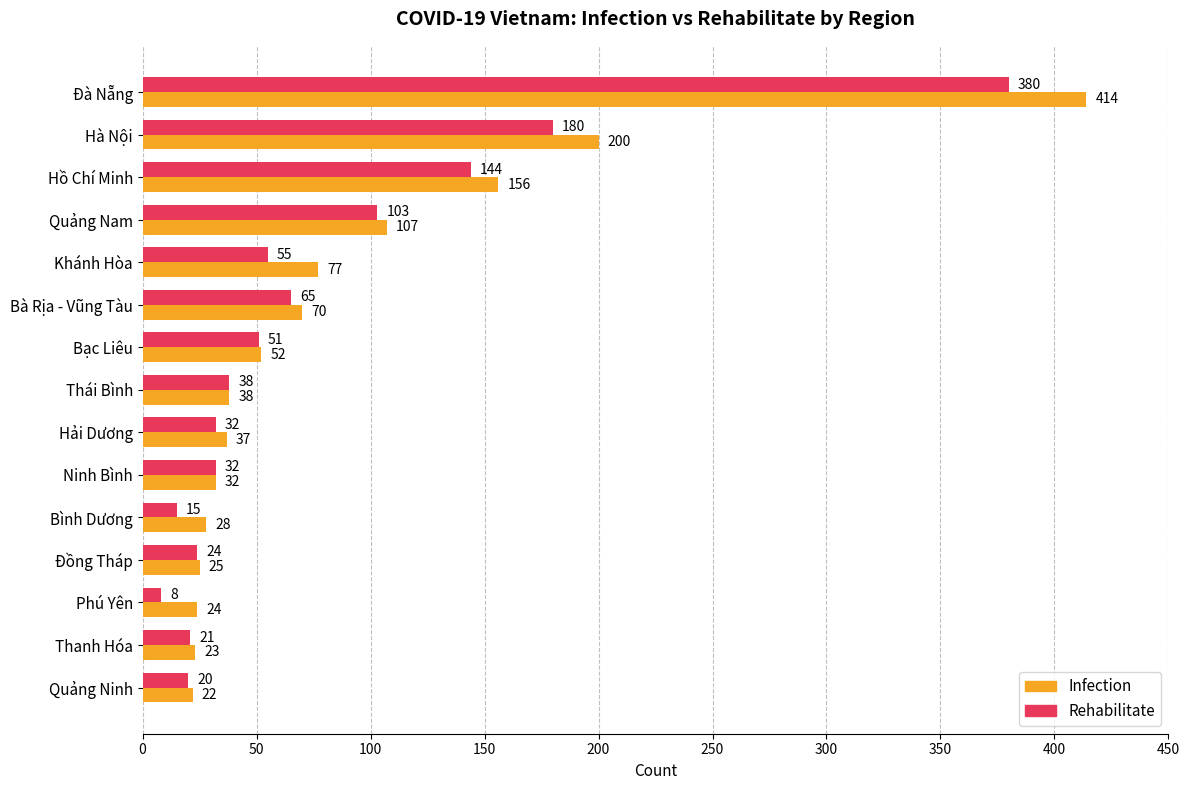

At which label does Rehabilitate reach its minimum?

Phú Yên